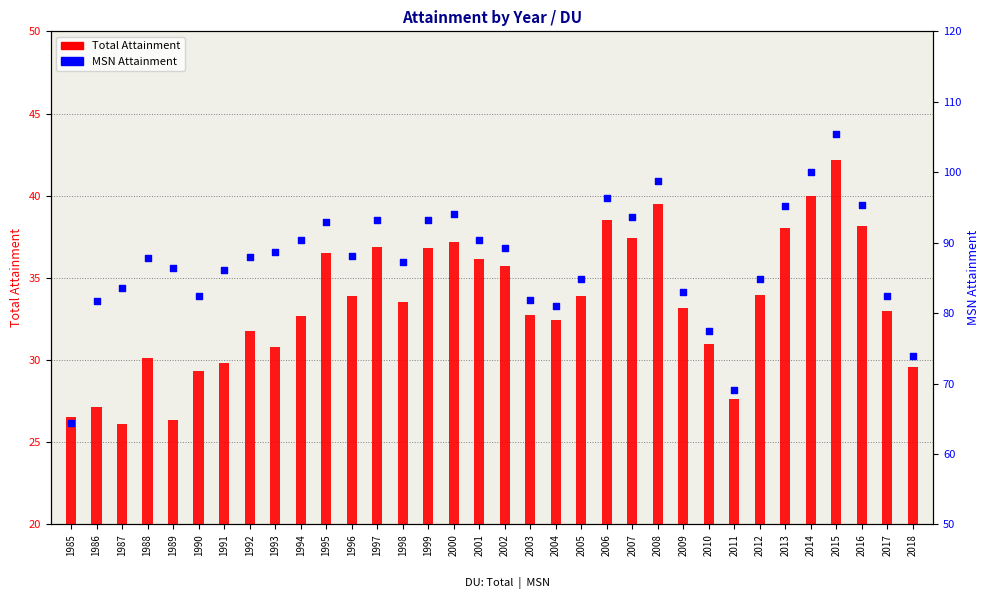

At how many categories does at least one series exceed 52?

34